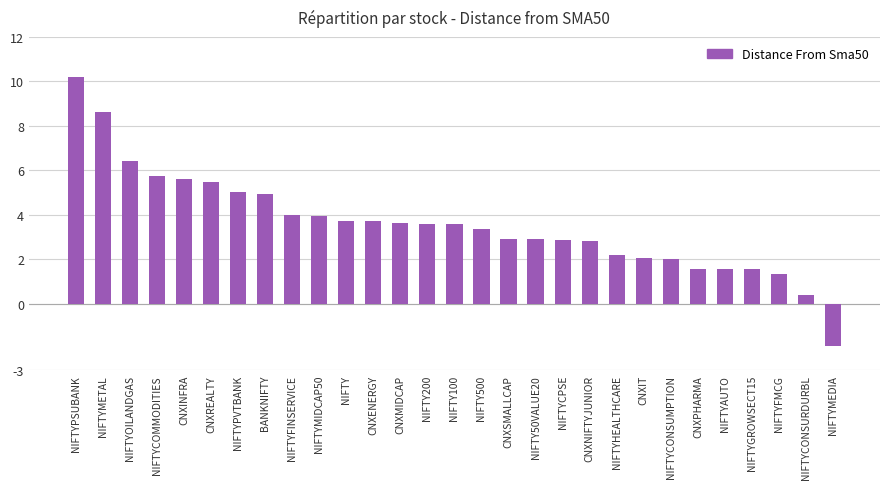

How many bars are there in total?

29